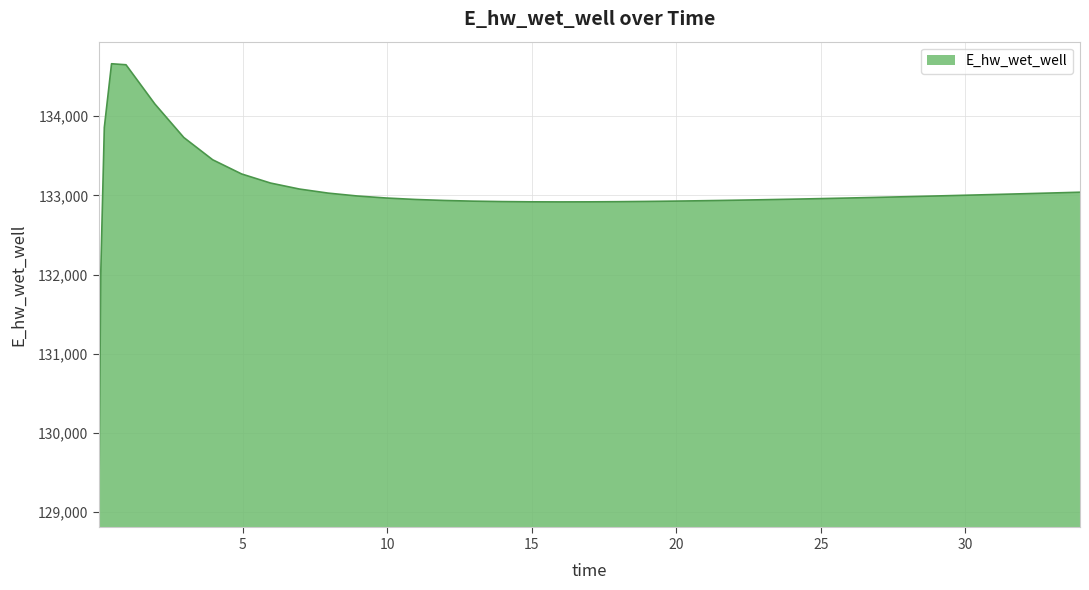

What is the smallest value displayed?

129083.2